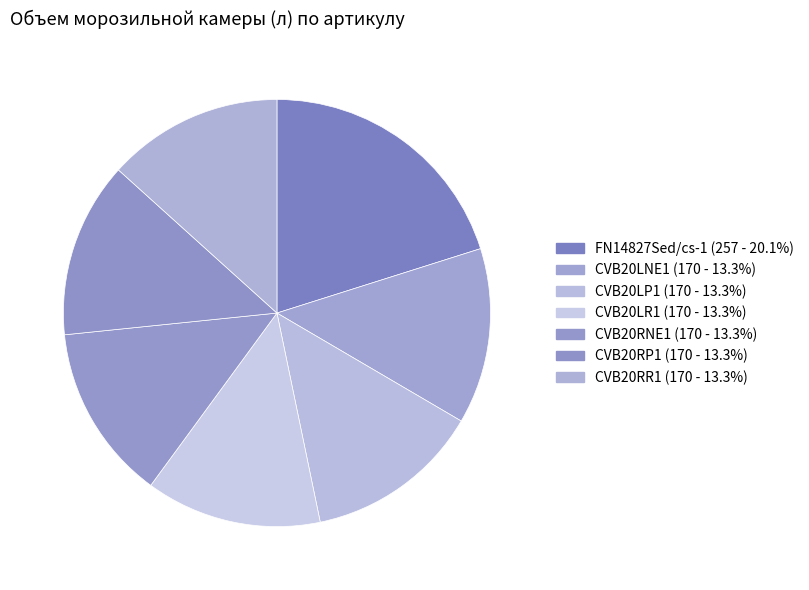

How many segments does this pie chart have?

7